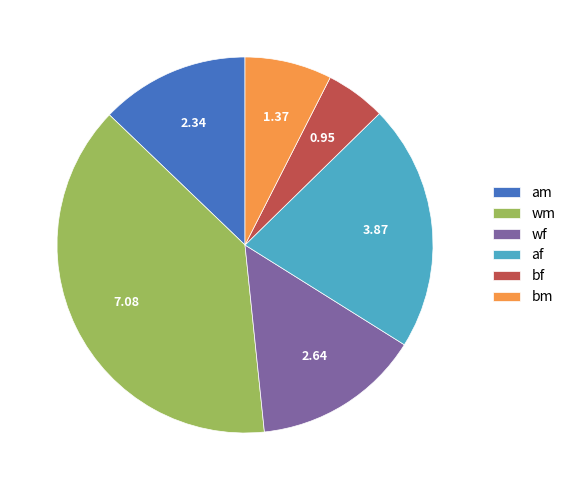

Which category has the biggest portion of the pie?

wm